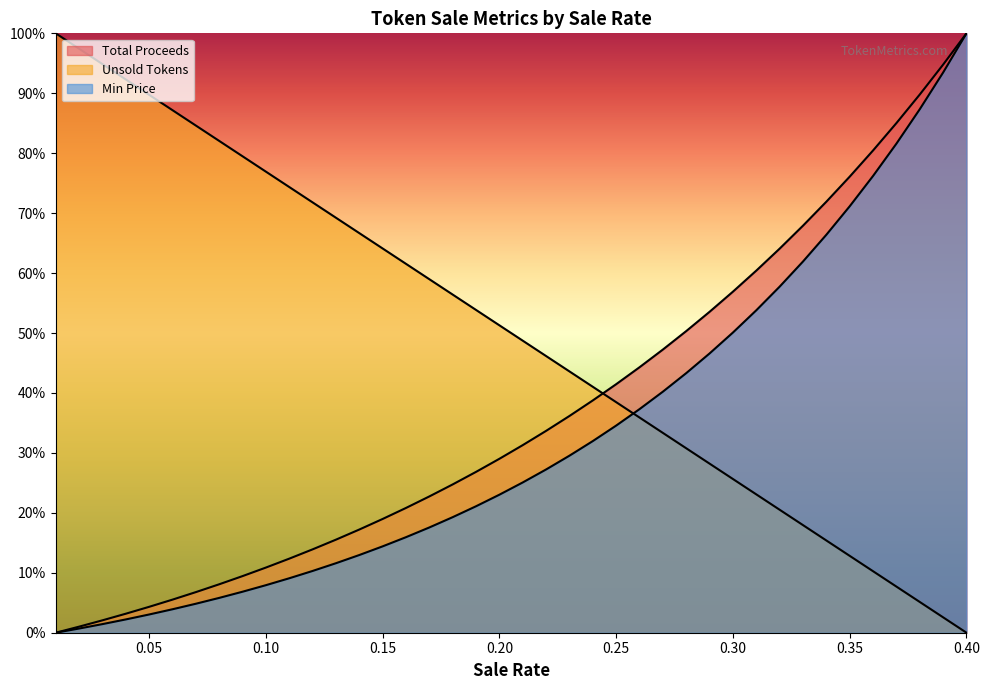

How many values in the Unsold Tokens series exceed 0?

39